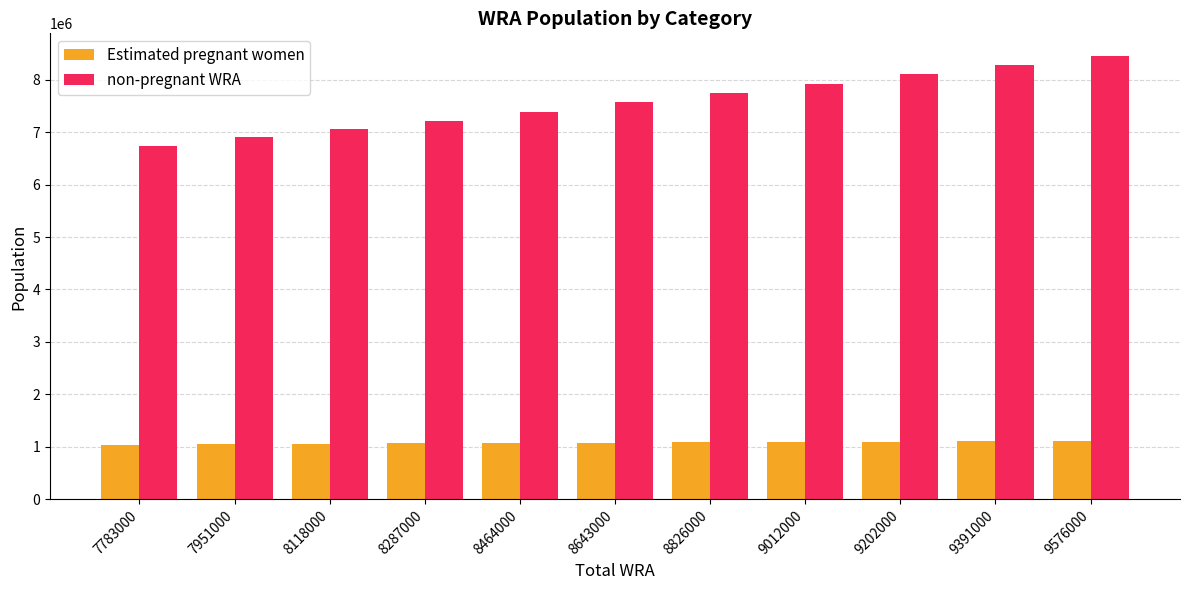

Rank the series at 8643000 from lowest to highest value.

Estimated pregnant women, non-pregnant WRA